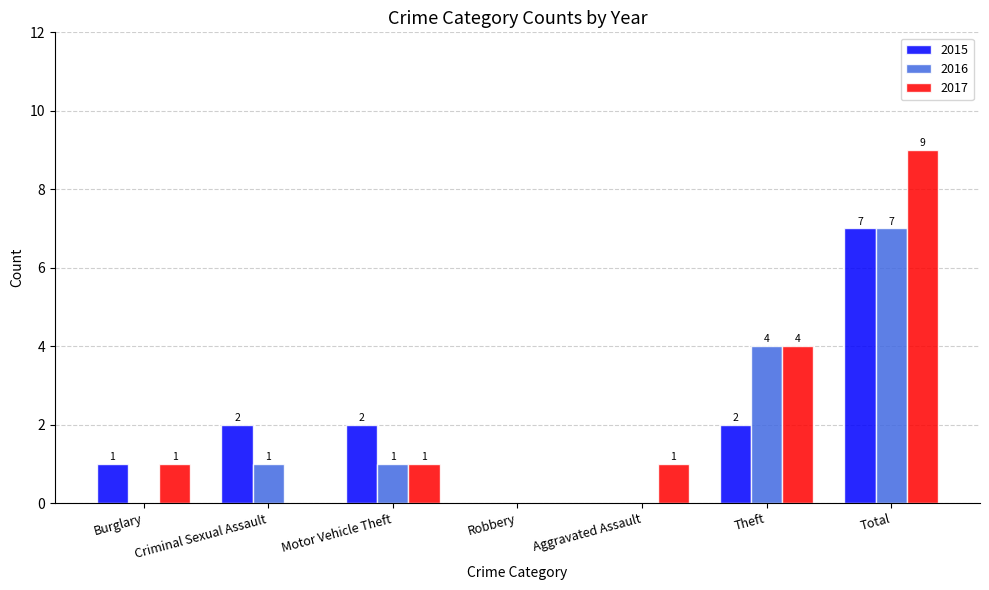

How many positive values does the 2017 series have?

5